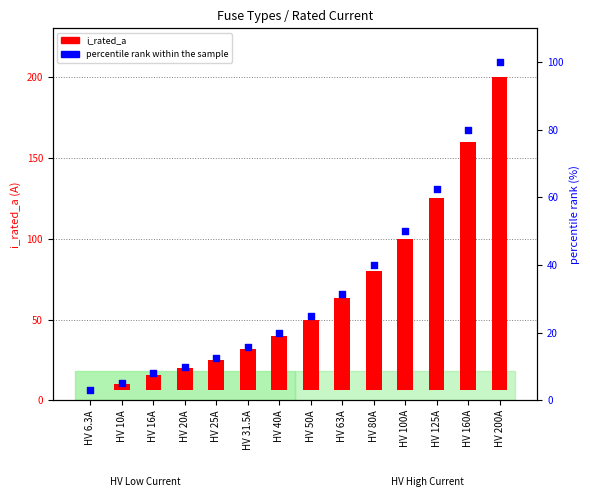

What is the ratio of the value at HV 40A to the value at HV 200A?

0.2